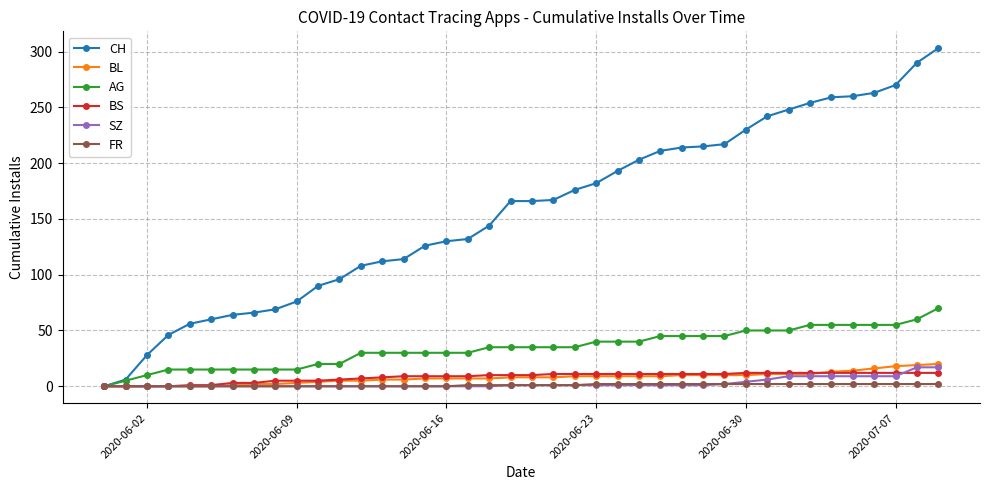

What is the greatest value displayed?

303